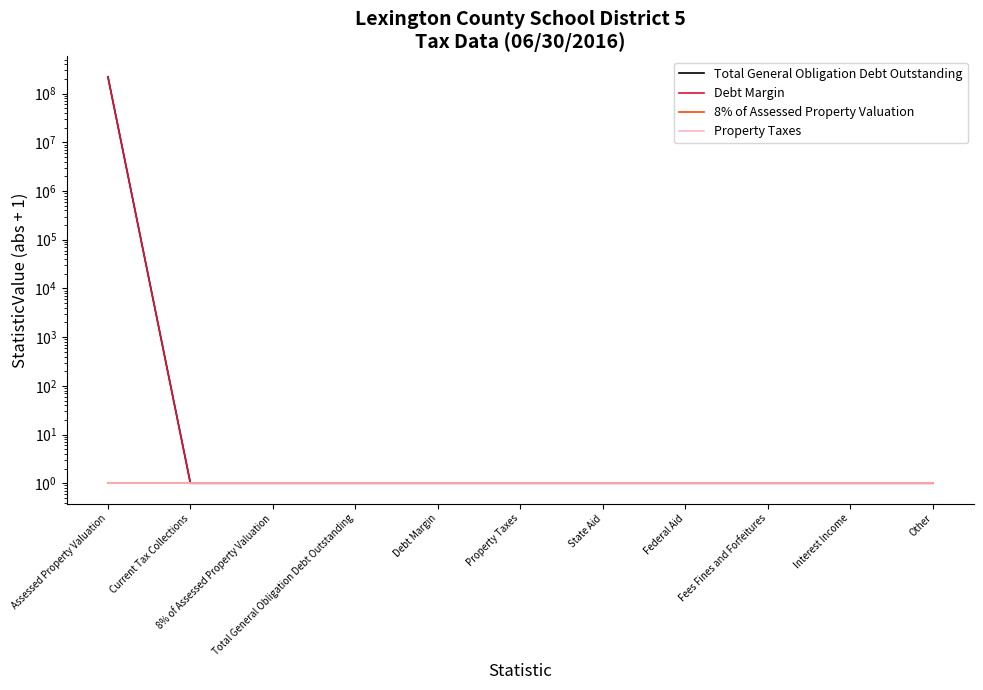

Is the value of Debt Margin at Other greater than the value of Property Taxes at Property Taxes?

No